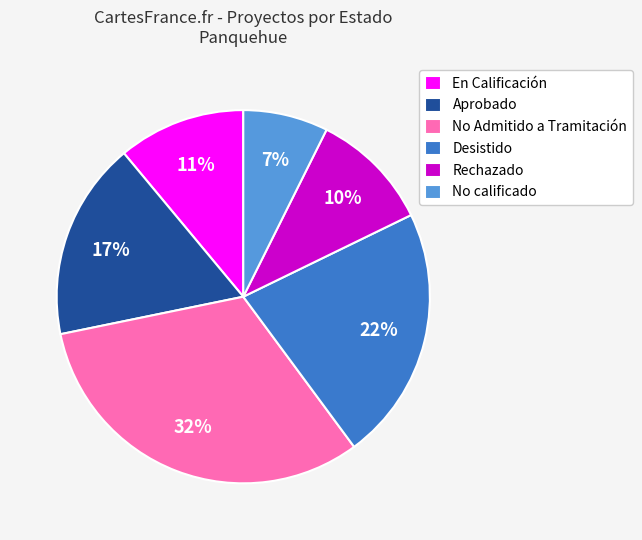

To the nearest percent, what is the difference between the largest and smallest slice percentages?

25%